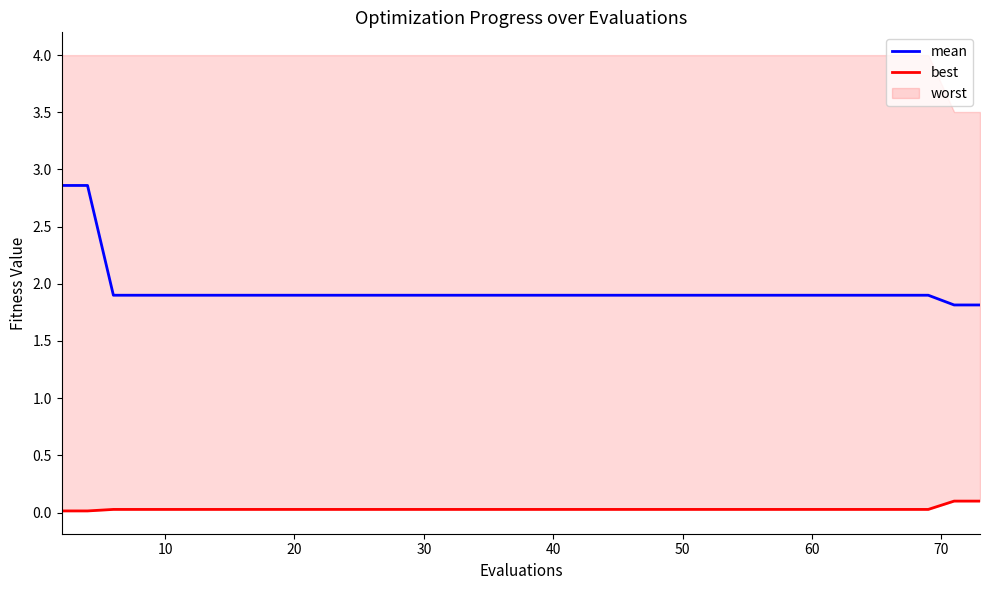

True or false: mean and best cross at least once.

False